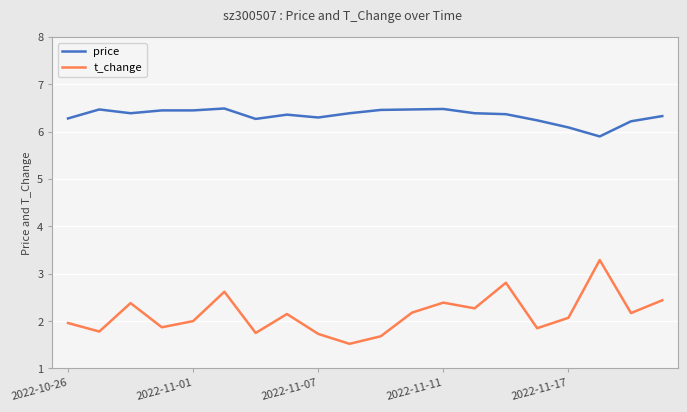

What is the minimum value shown in the chart?

1.5